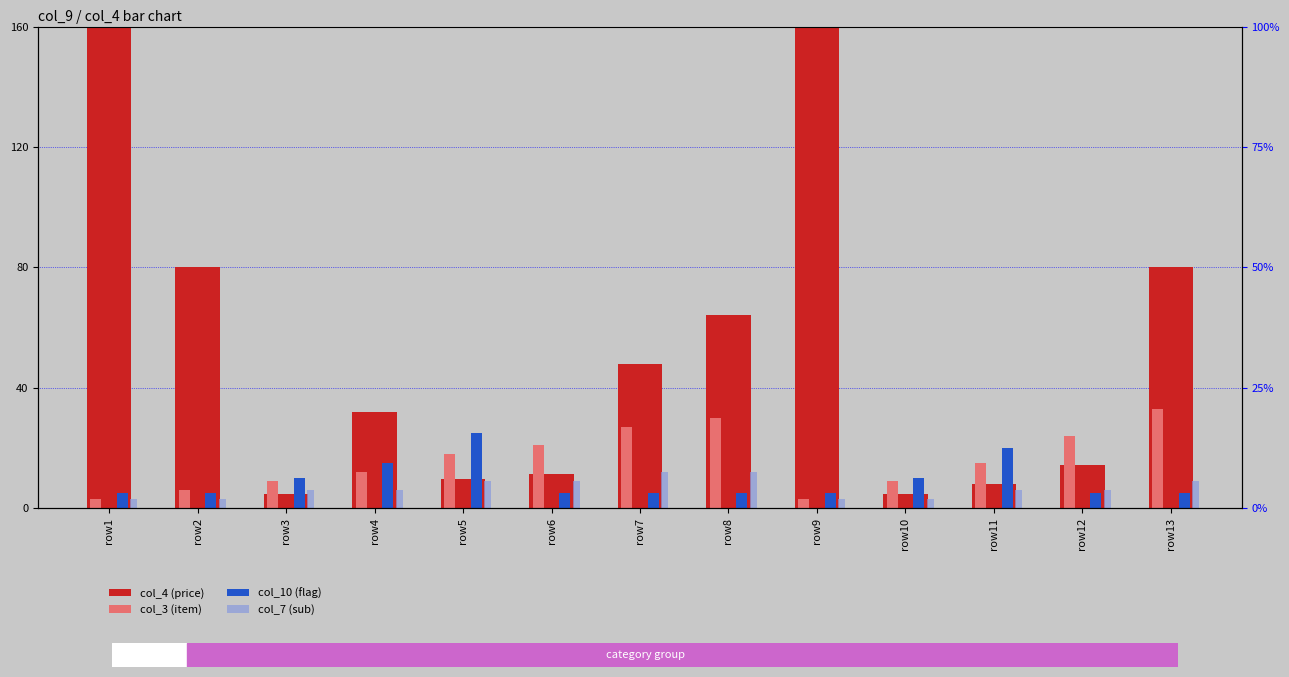

What value does the col_10 (flag) series have at row11?

20.0